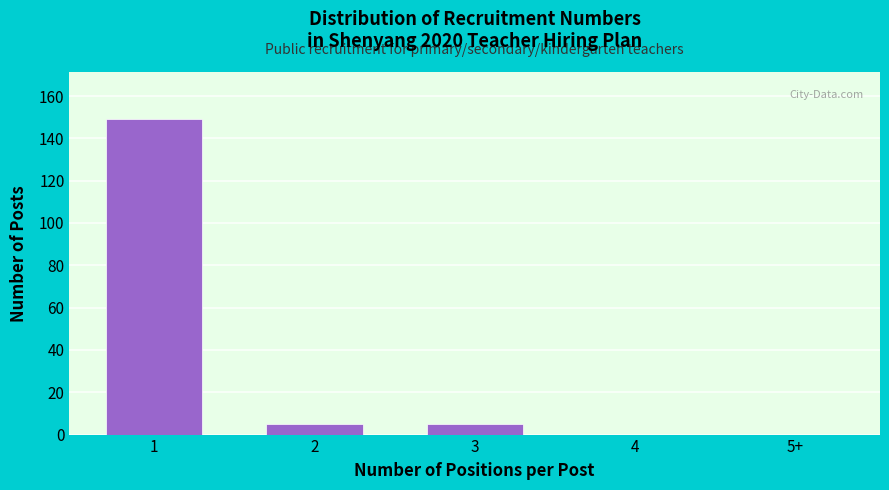

Reading right to left, transcribe all the data shown in this chart.

5+=0	4=0	3=5	2=5	1=149